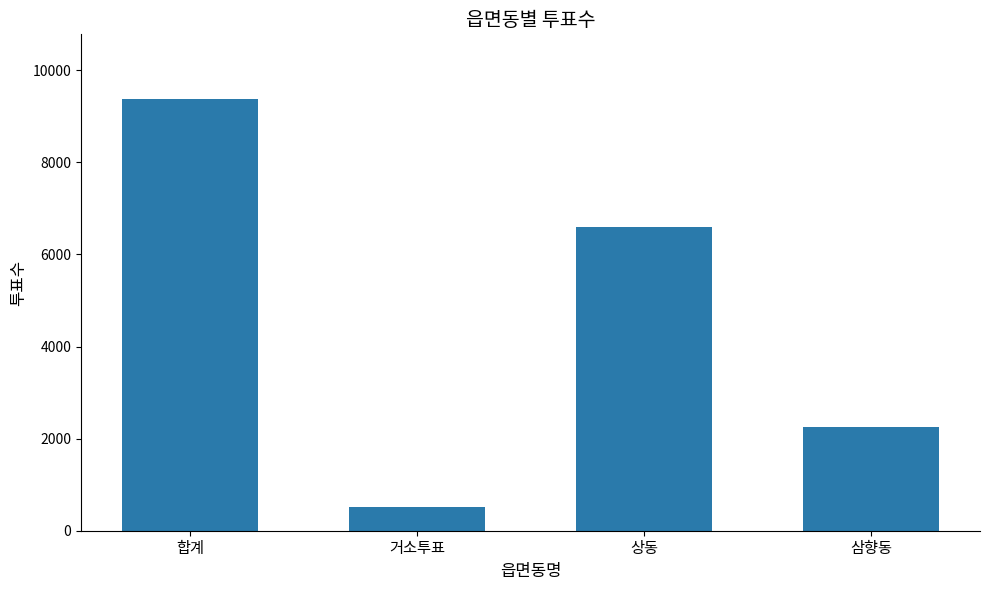

How many values are below 6602?

2